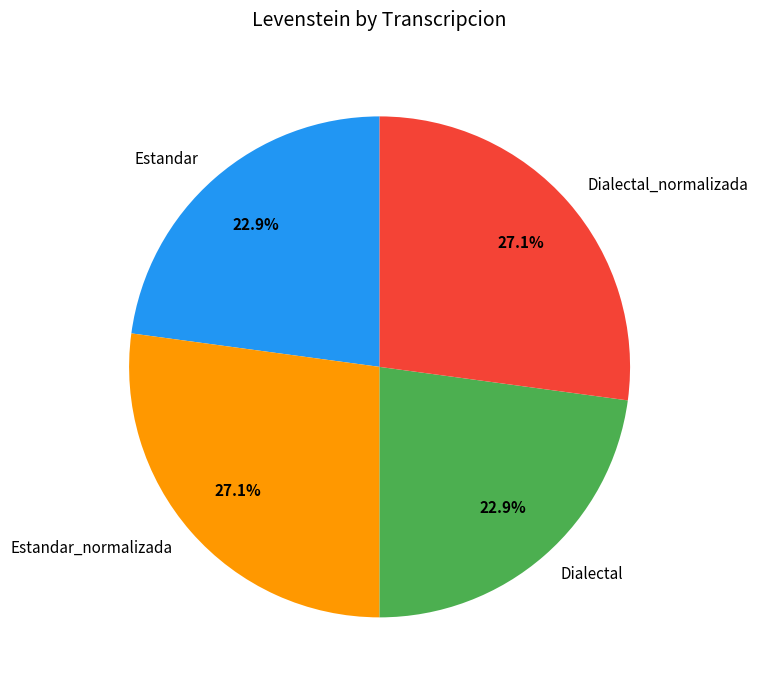

Is it true that Dialectal is 11% of the pie?

False